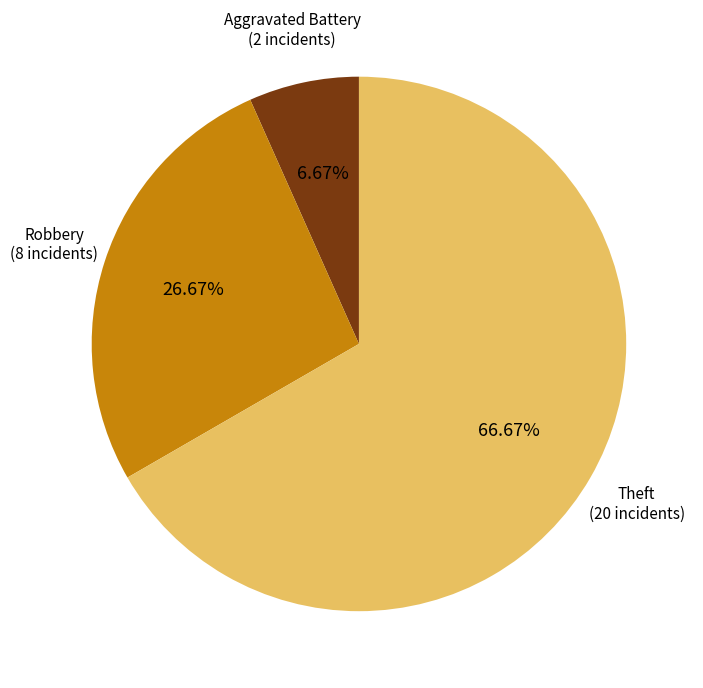

How many segments does this pie chart have?

3